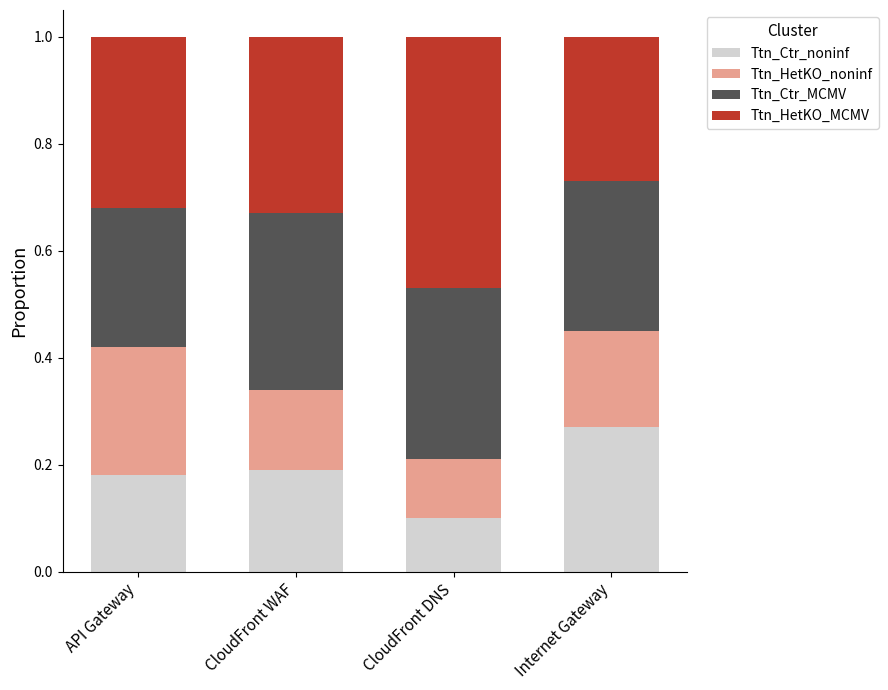

The value of Ttn_Ctr_noninf at Internet Gateway is 0.5. True or false?

False